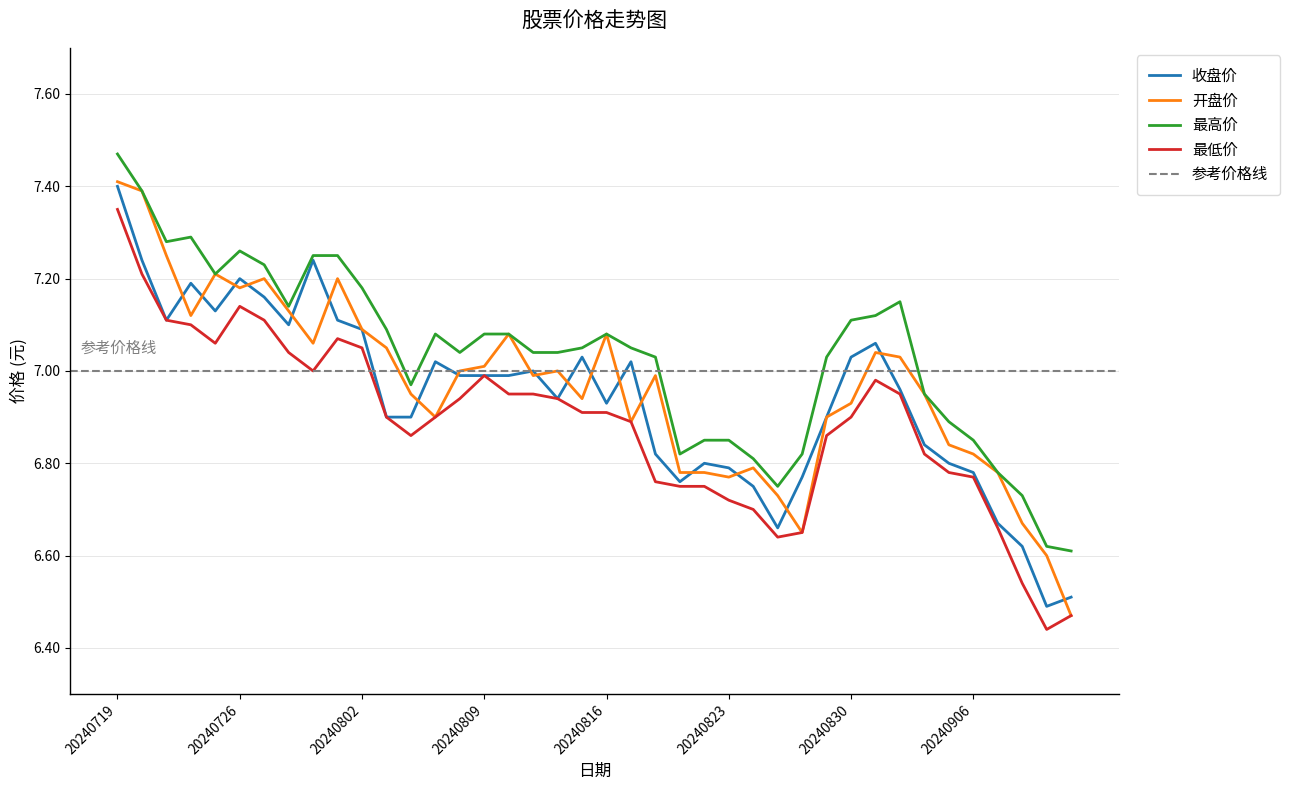

Rank the series by their average value, from highest to lowest.

最高价, 开盘价, 收盘价, 最低价